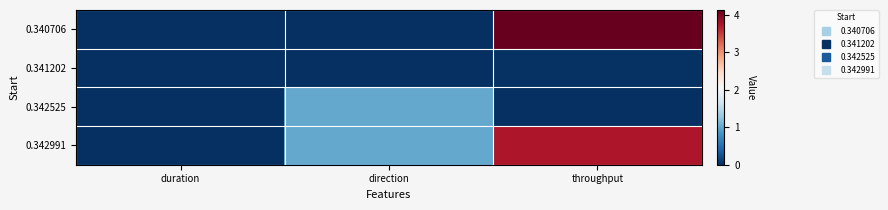

Reading right to left, extract all data points from this chart.

0.340706: throughput=4.1	direction=0.0	duration=0.0
0.341202: throughput=0.0	direction=0.0	duration=0.0
0.342525: throughput=0.0	direction=1.0	duration=0.0
0.342991: throughput=3.7	direction=1.0	duration=0.0